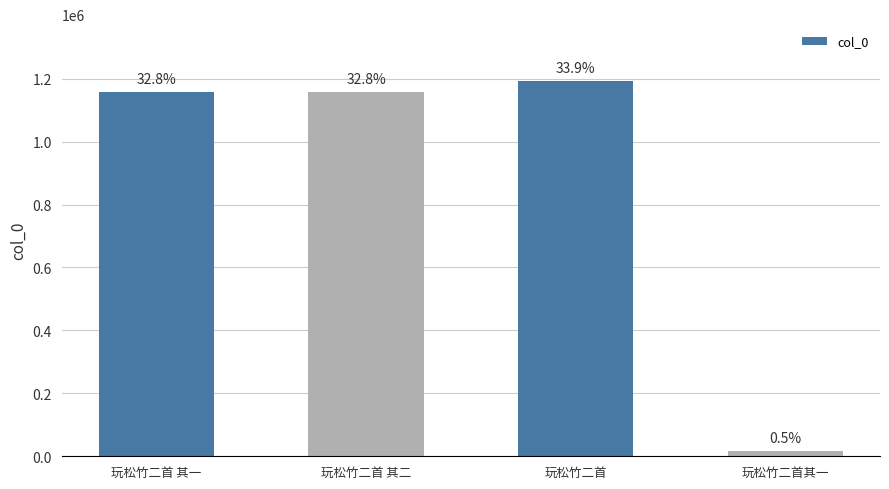

Reading right to left, transcribe all the data shown in this chart.

玩松竹二首其一=17744	玩松竹二首=1193947	玩松竹二首 其二=1157377	玩松竹二首 其一=1157376